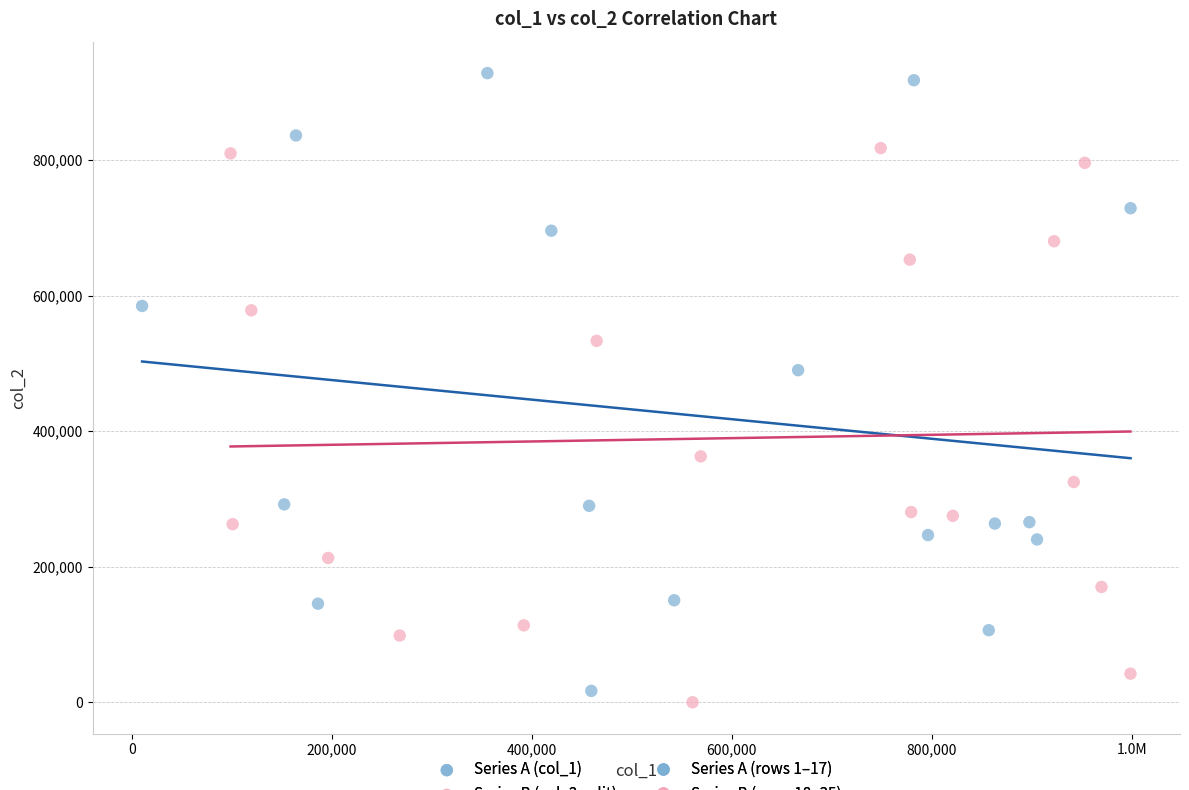

Which series contains the highest Y value?

Series A (col_1)